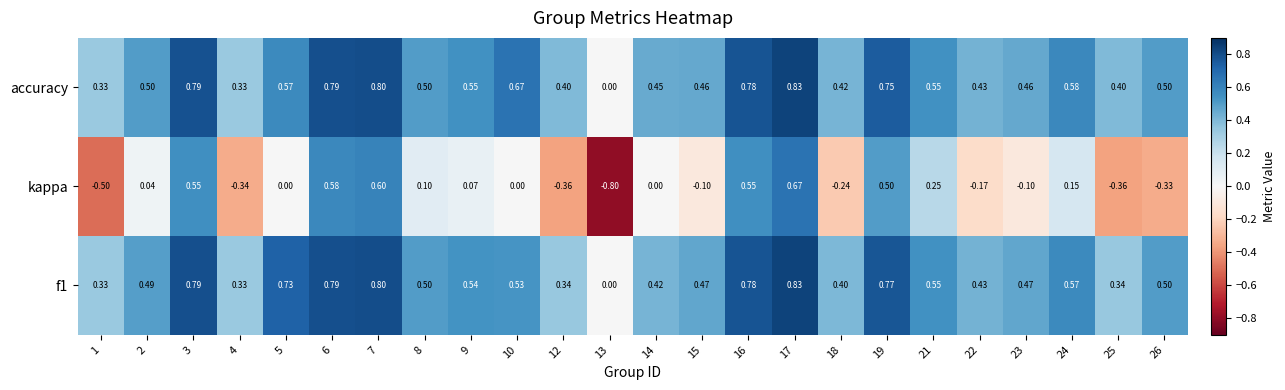

Which series has the largest range (max minus min)?

kappa